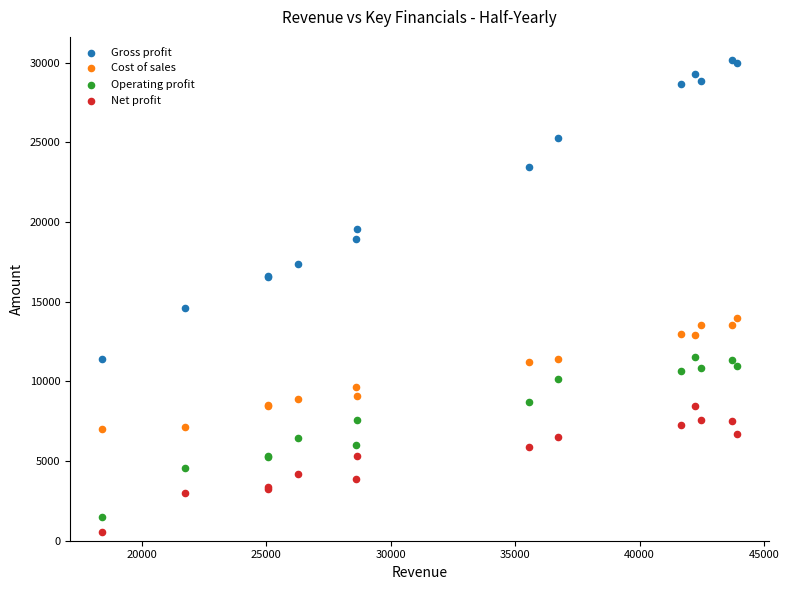

Across all series, what Y value is closest to 15335?

14620.0